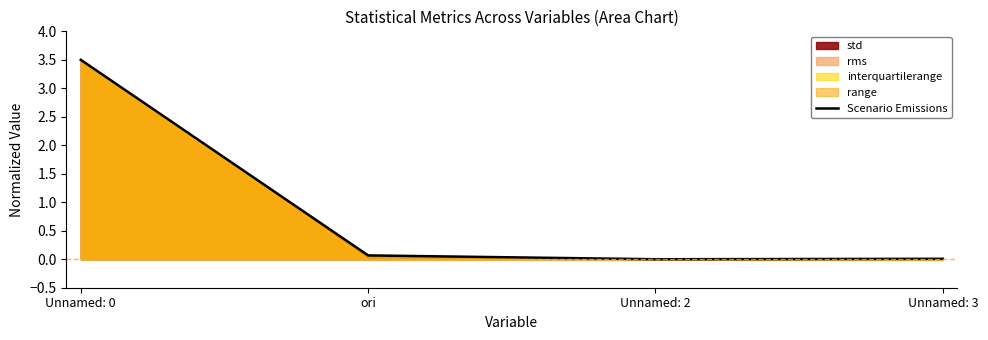

What is the maximum value shown in the chart?

3.5